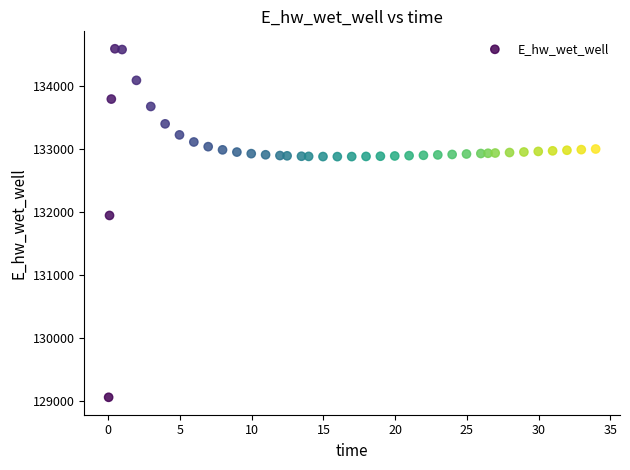

What is the range of X values (max minus min)?

33.9